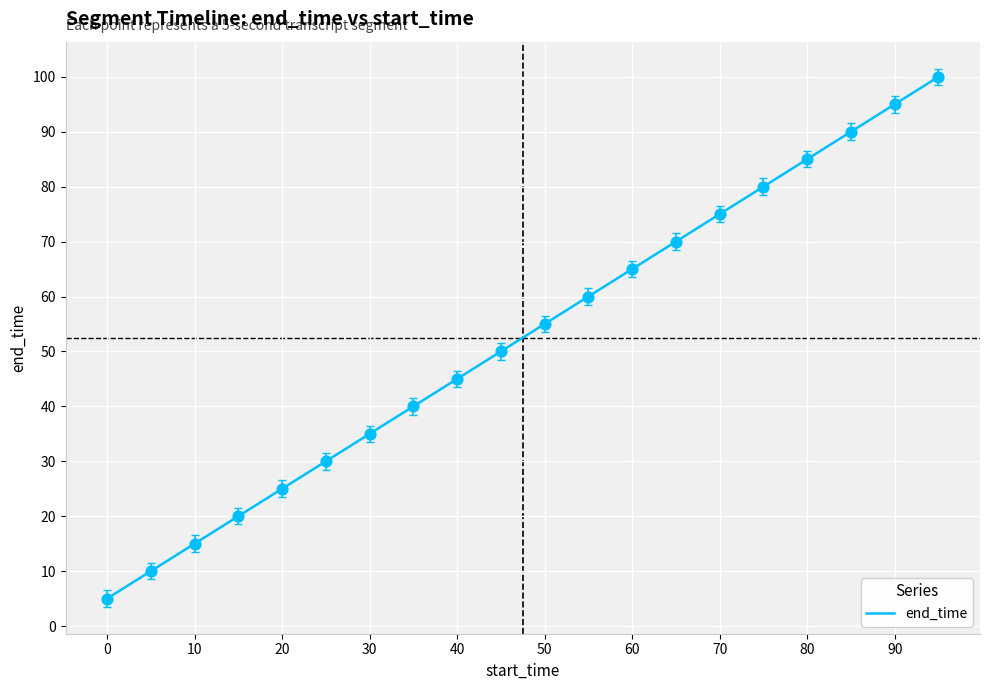

What is the difference between the maximum and minimum values?

95